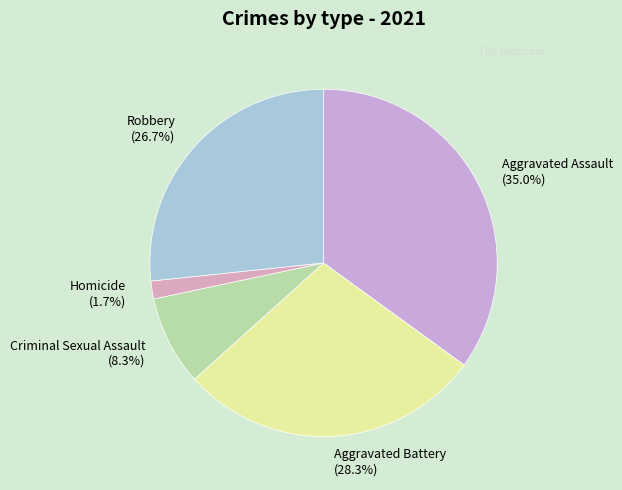

What percentage is the Aggravated Battery slice, to the nearest percent?

28%